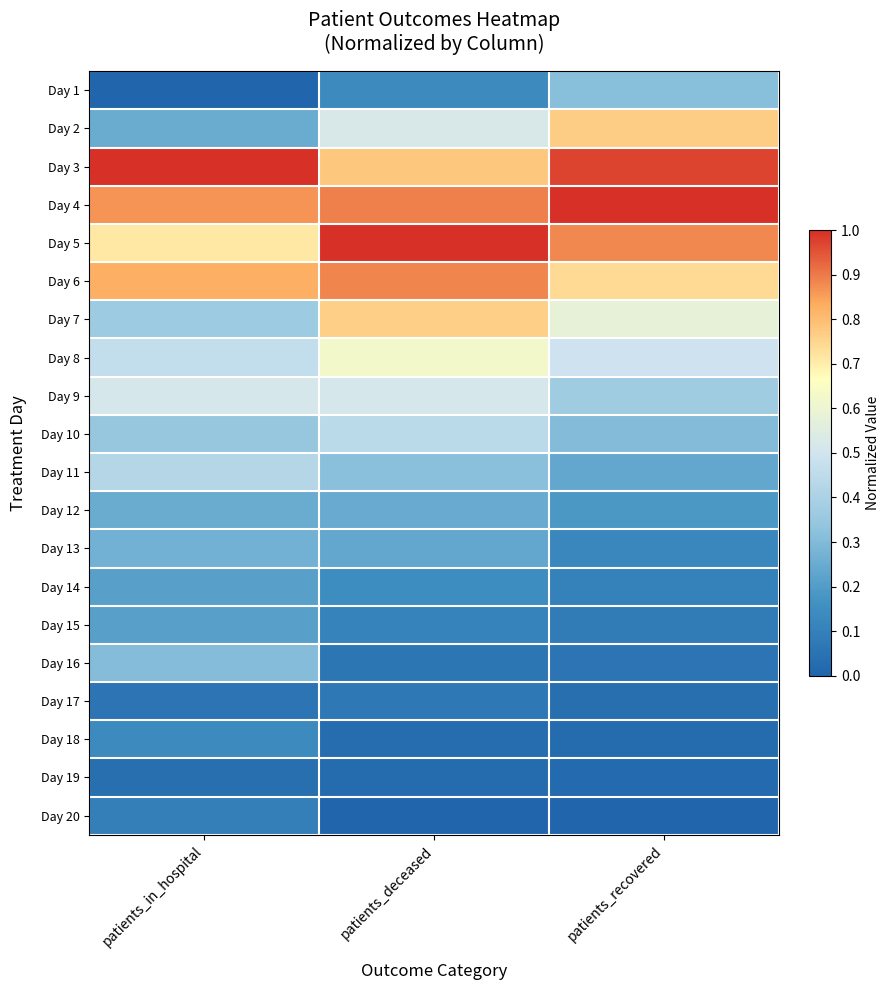

What is the total value across all series at patients_in_hospital?

7.3